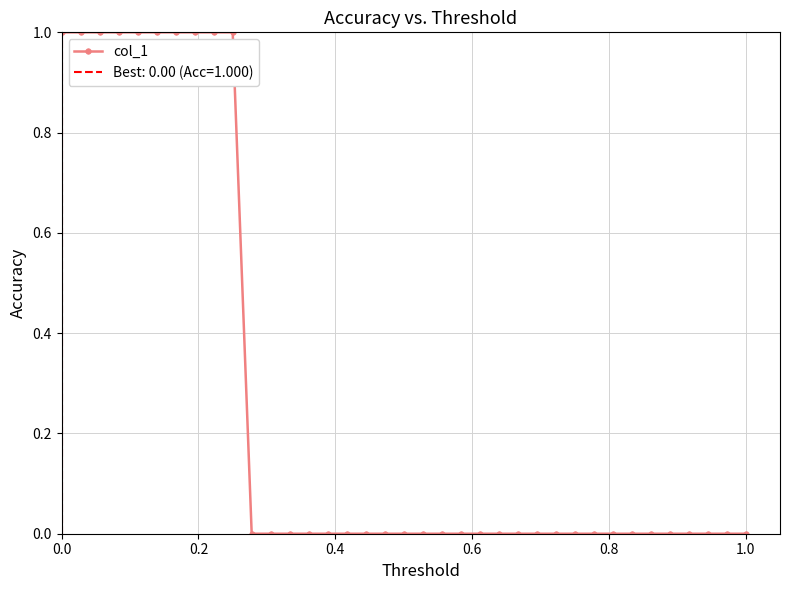

What is the value of the 6th point from the left?

1